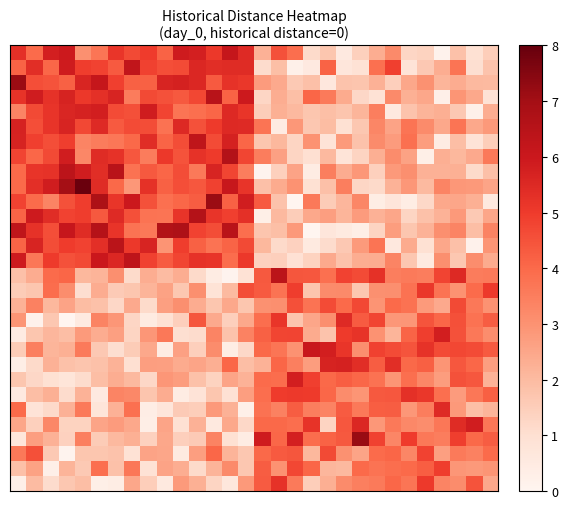

Count the number of data series in this chart.

30